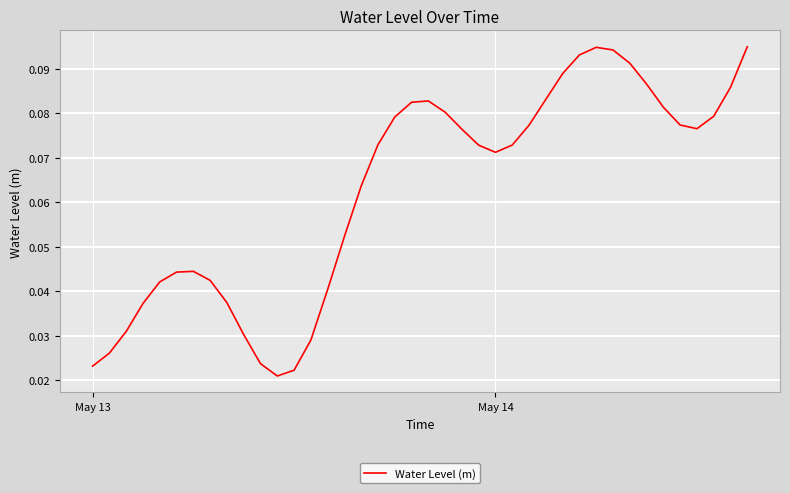

What is the sum of all values?

2.5